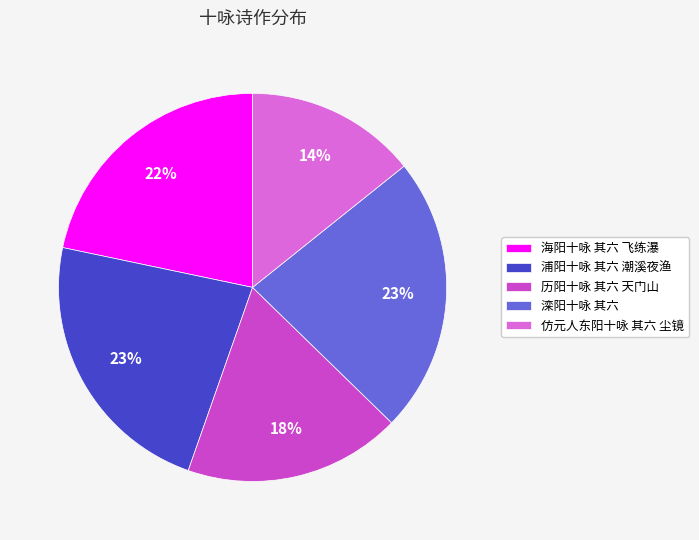

To the nearest percent, what is the average slice percentage?

20%